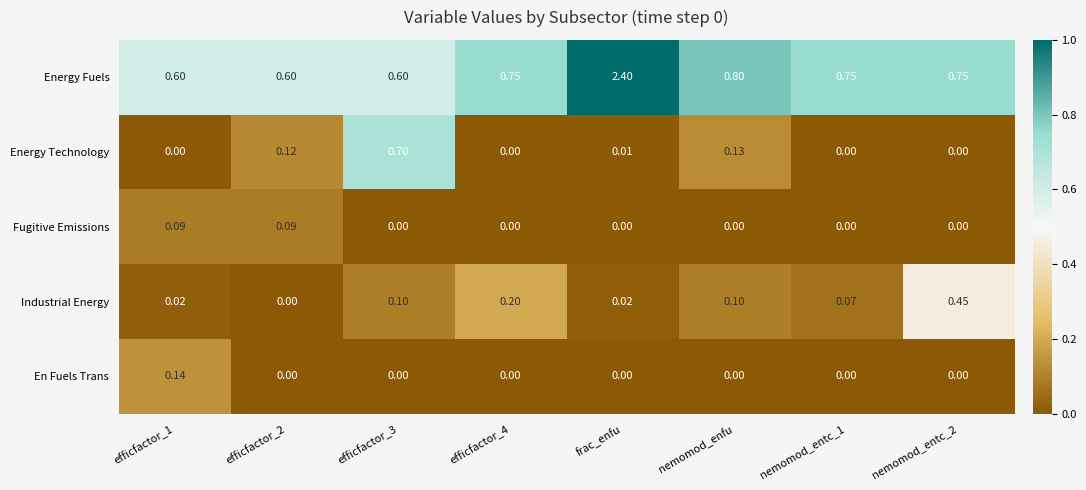

At which category does the chart reach its peak across all series?

frac_enfu